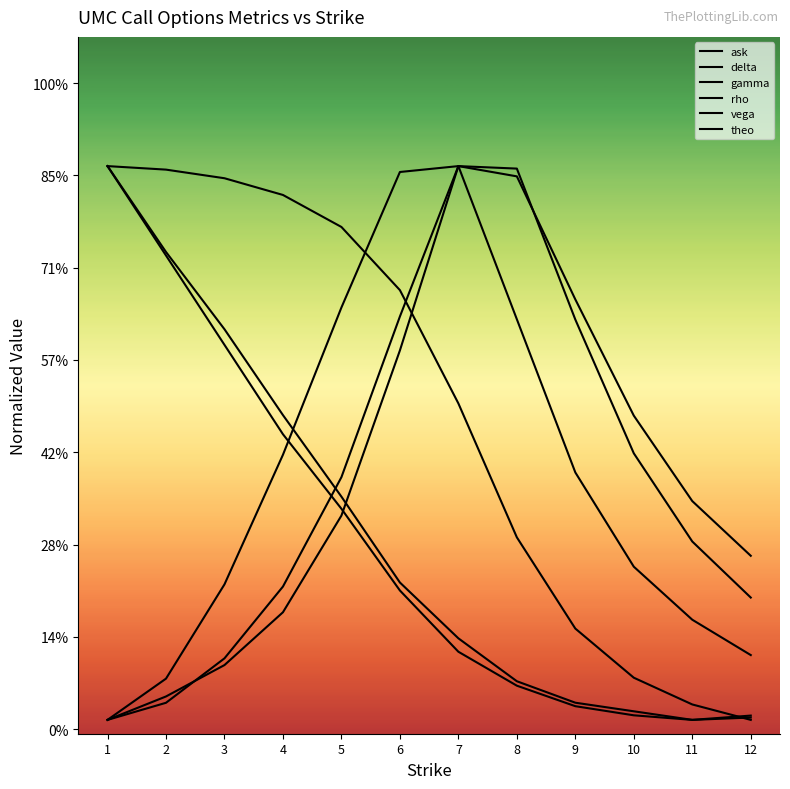

Which category has the highest value across all series?

1